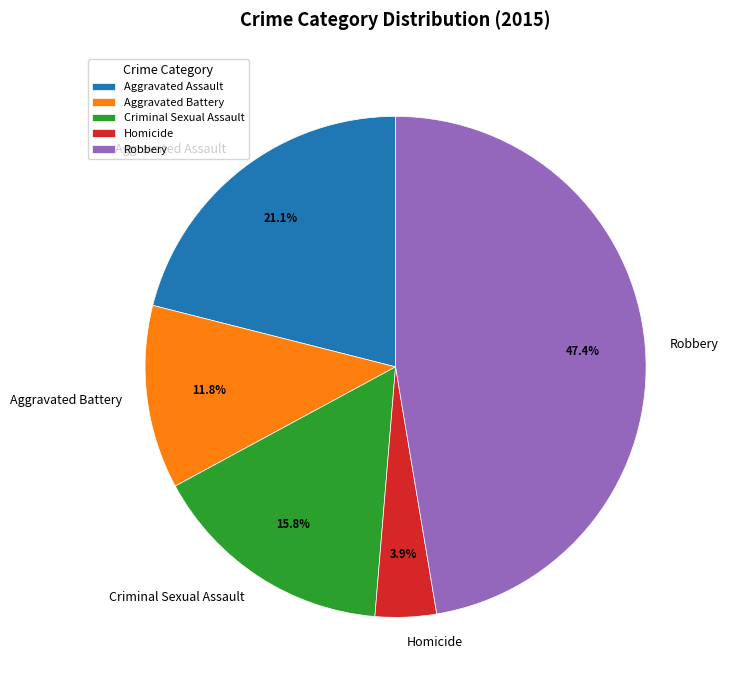

How many segments does this pie chart have?

5